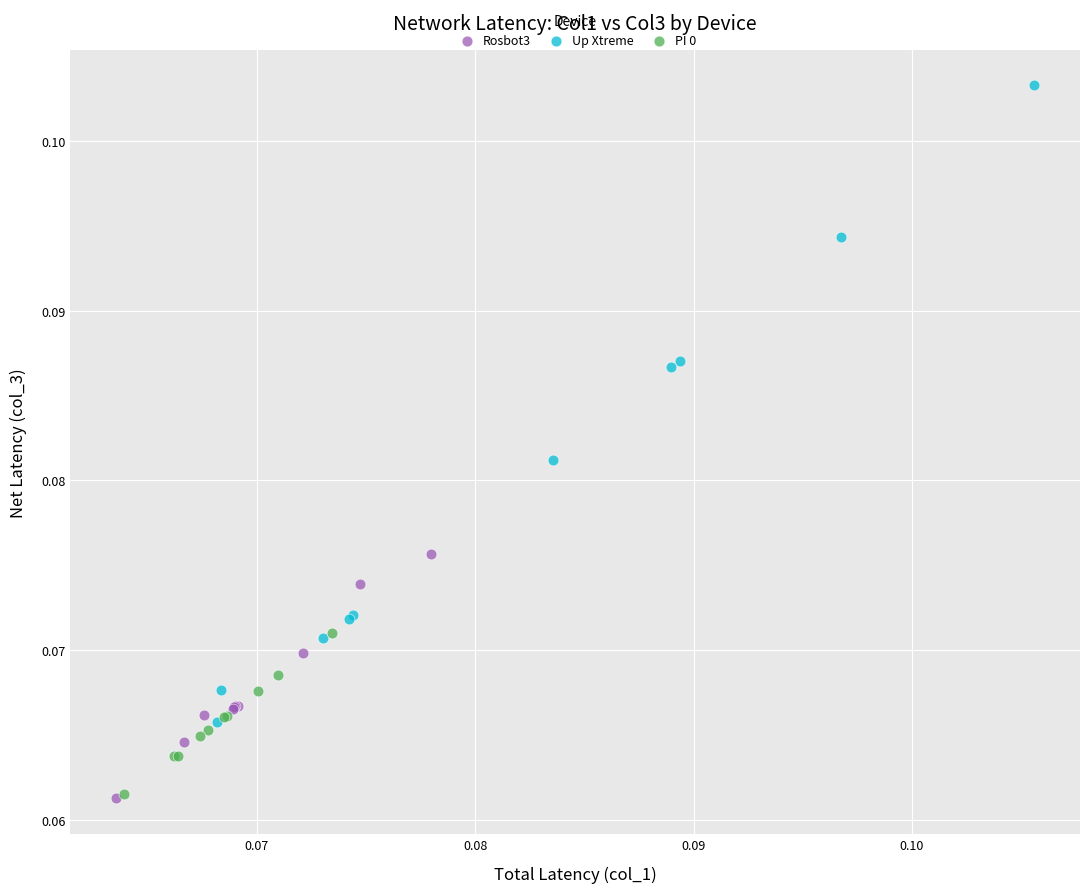

Which series has the largest Y range (max minus min)?

Up Xtreme